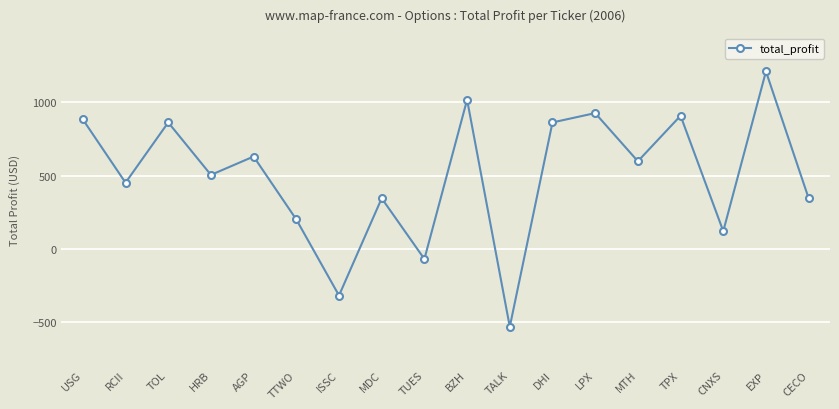

Approximately how many times larger is the value at TOL compared to DHI?

1.0